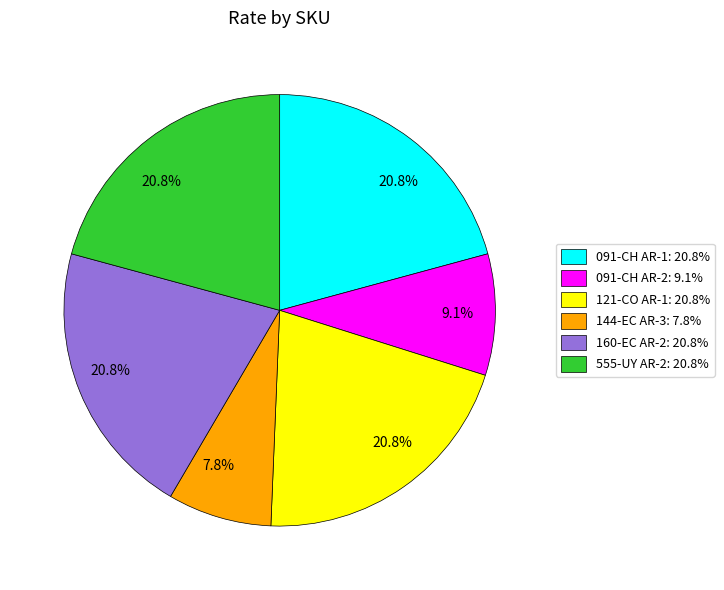

What portion of the pie excludes 144-EC AR-3: 7.8%?

92.2%